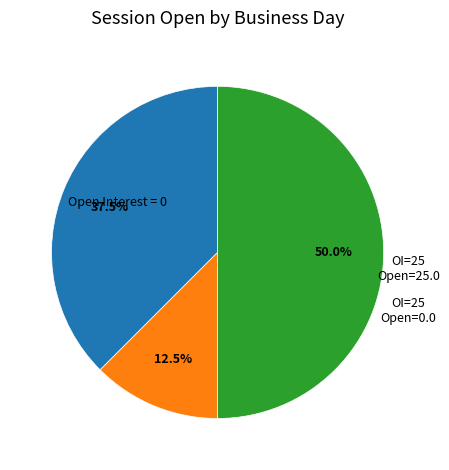

How many slices are in this pie chart?

3